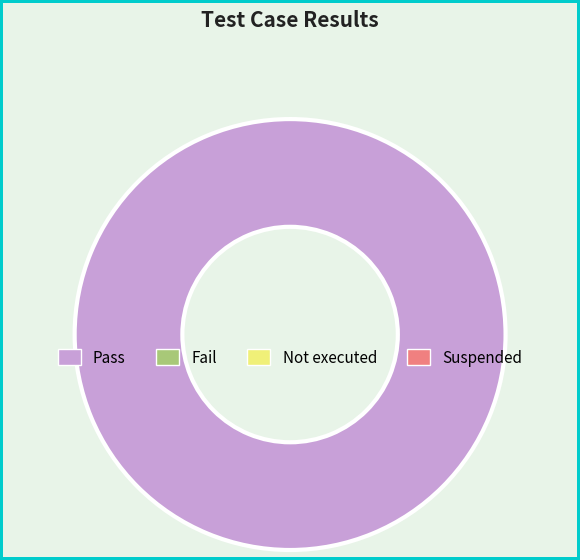

Does any single category account for the majority?

Yes